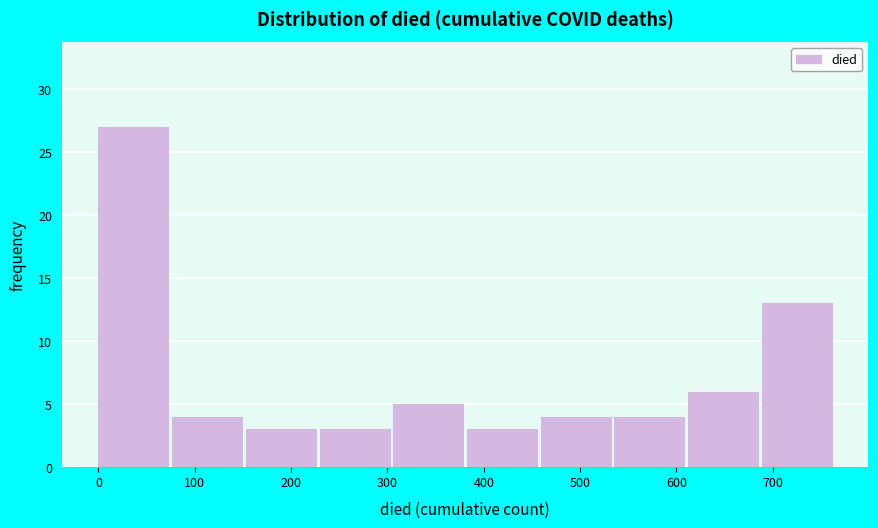

Reading left to right, list every bar in this chart as the range it spans on the x-axis followed by its height. Neither the bar edges nor the heights are printed on the chart, so give them approximately, as read against the axes.

0 to 80: 27
80 to 150: 4
150 to 230: 3
230 to 310: 3
310 to 380: 5
380 to 460: 3
460 to 540: 4
540 to 610: 4
610 to 690: 6
690 to 770: 13